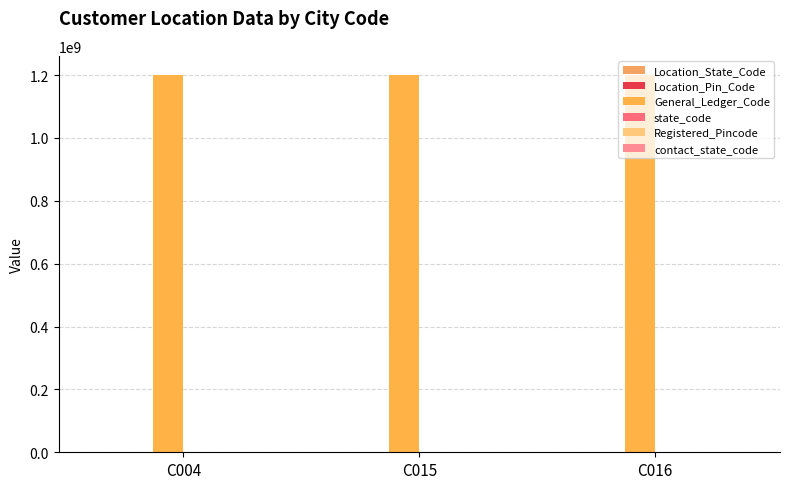

List the labels in order of General_Ledger_Code value, largest first.

C004, C015, C016